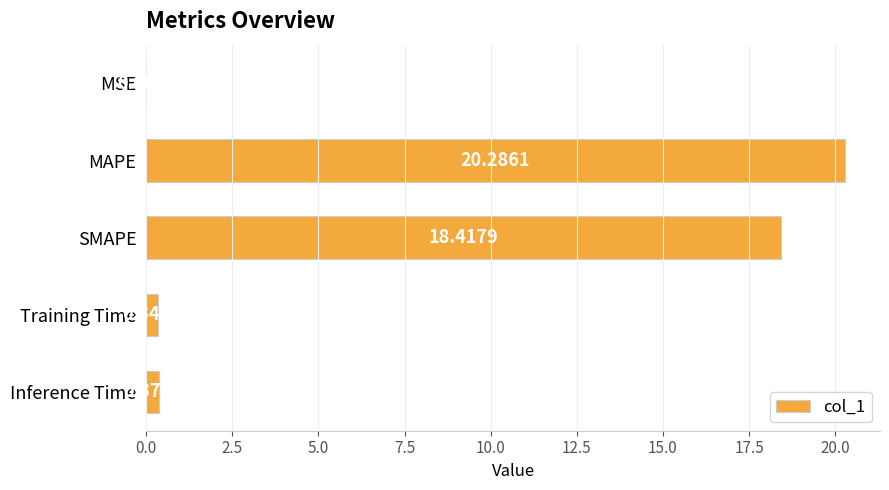

Where is the data nearest to the value 10?

SMAPE